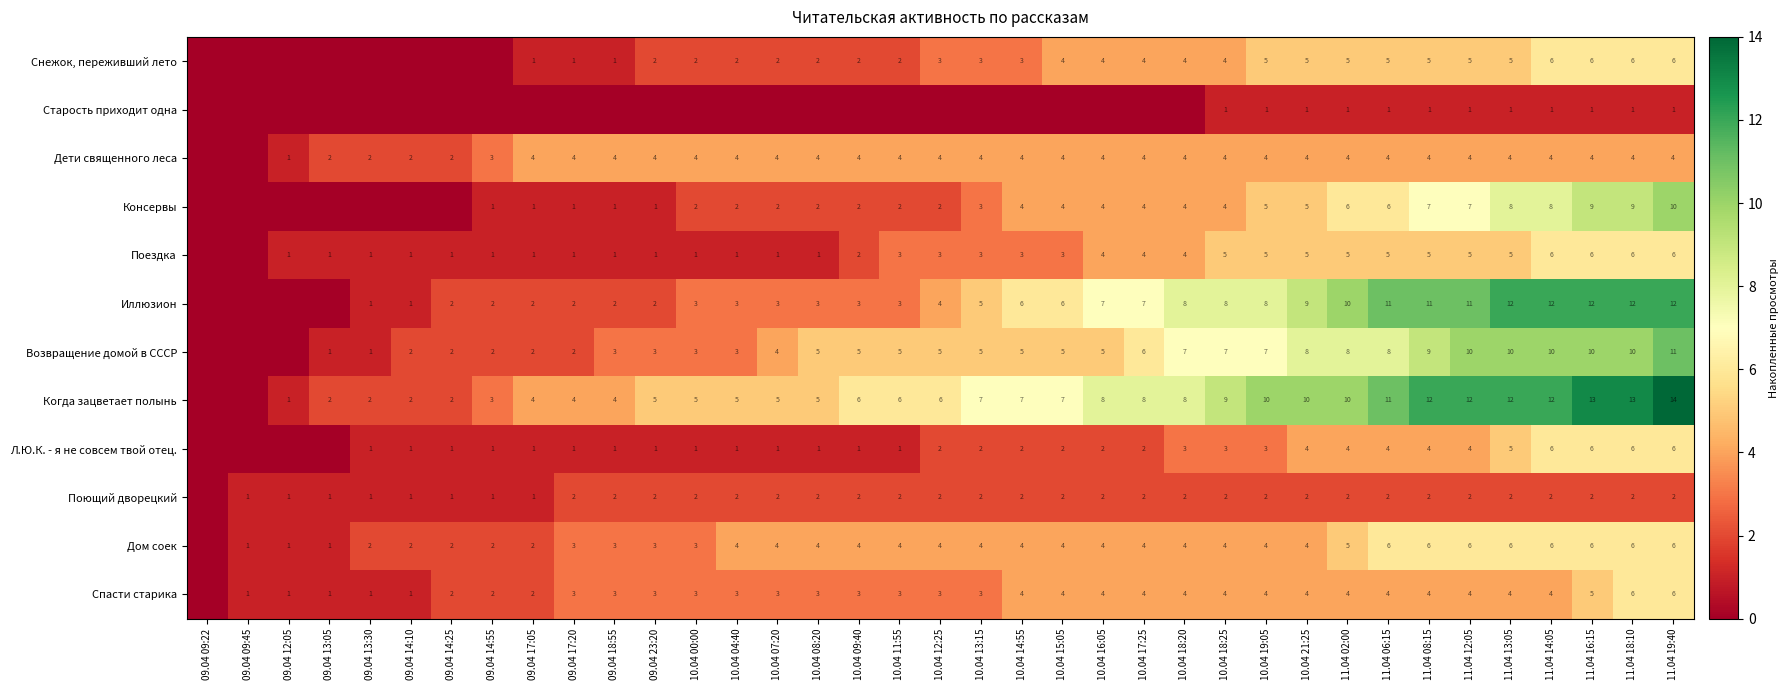

What is the difference between the highest and lowest values at 11.04 06:15?

10